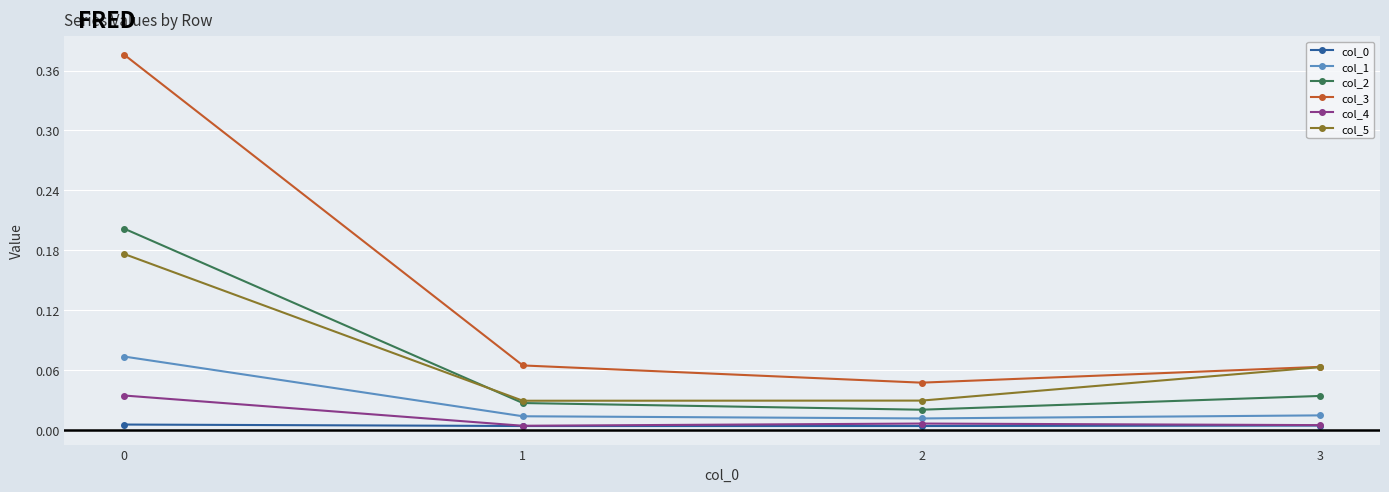

True or false: col_0 and col_2 intersect in this chart.

False